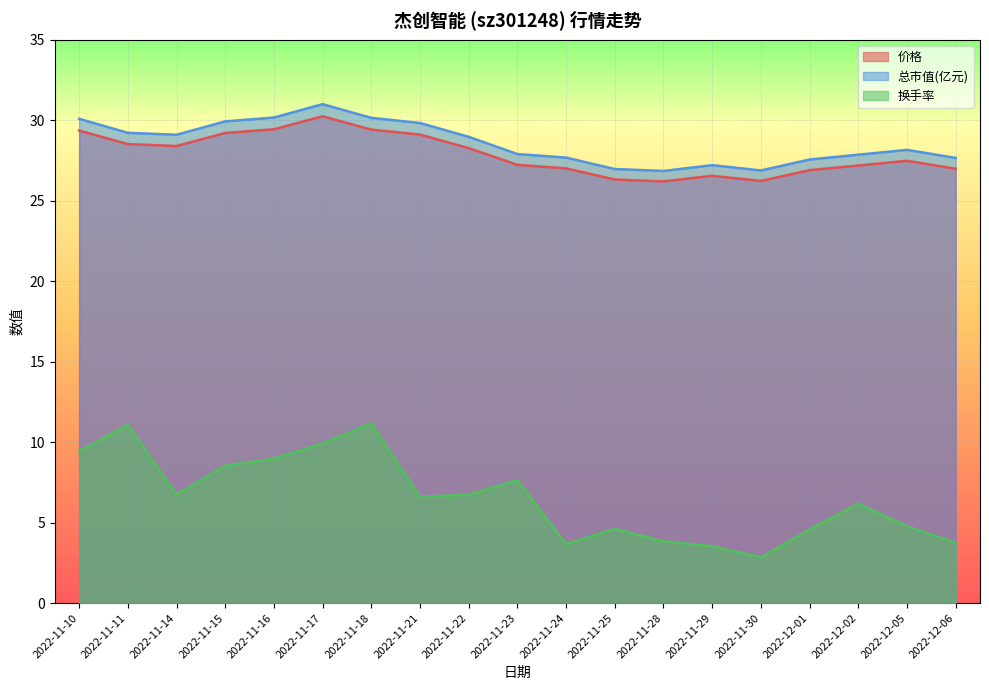

Where is the first local maximum for 总市值(亿元)?

2022-11-17